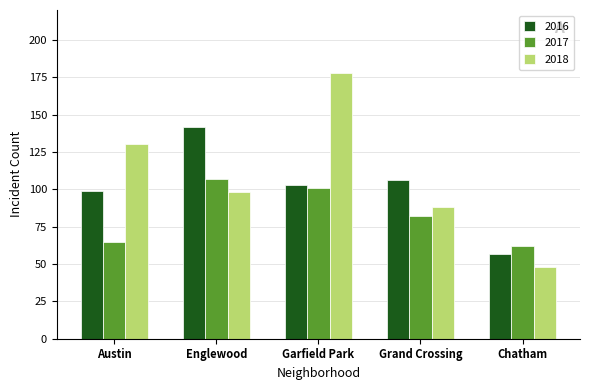

What are all the series names shown in the legend?

2016, 2017, 2018